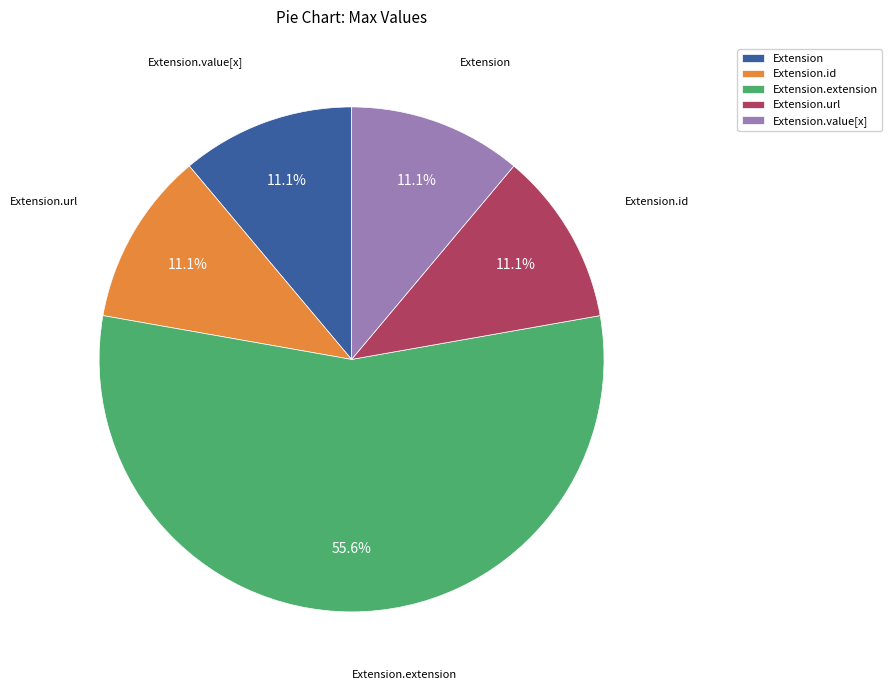

What percentage is NOT represented by Extension.extension?

44.4%